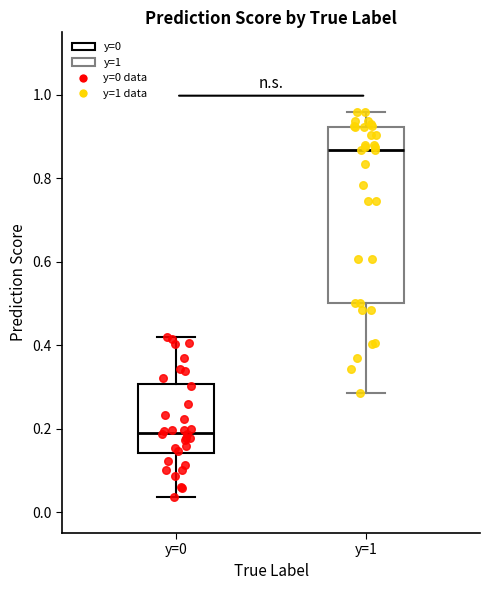

Reading left to right, read every box against the y-axis: the position of its median line, the range the box covers, and the ends of its whiskers. The values are not printed on the chart, so give them approximately, as read against the axis.

y=0: median 0.20, box 0.14 to 0.30, whiskers 0.04 to 0.42
y=1: median 0.86, box 0.50 to 0.92, whiskers 0.28 to 0.96